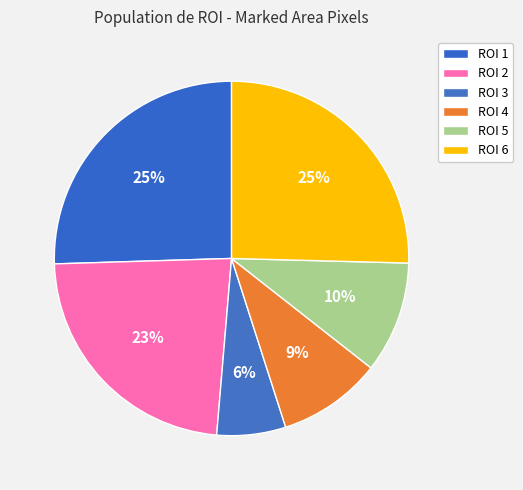

Count the number of slices in the pie.

6